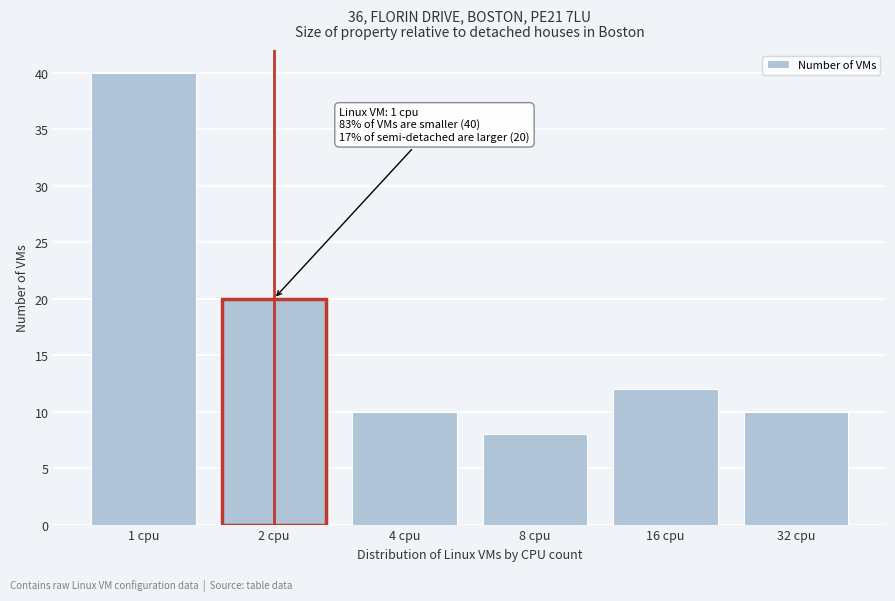

Reading left to right, extract all data points from this chart.

40	20	10	8	12	10